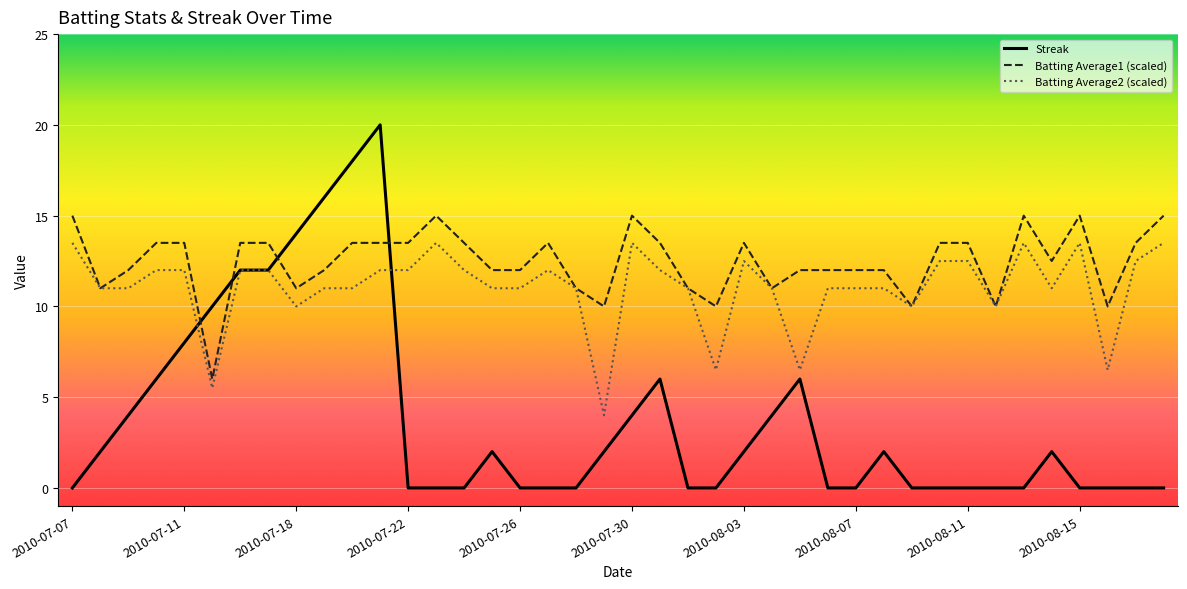

What is the minimum value for Batting Average1 (scaled)?

6.0